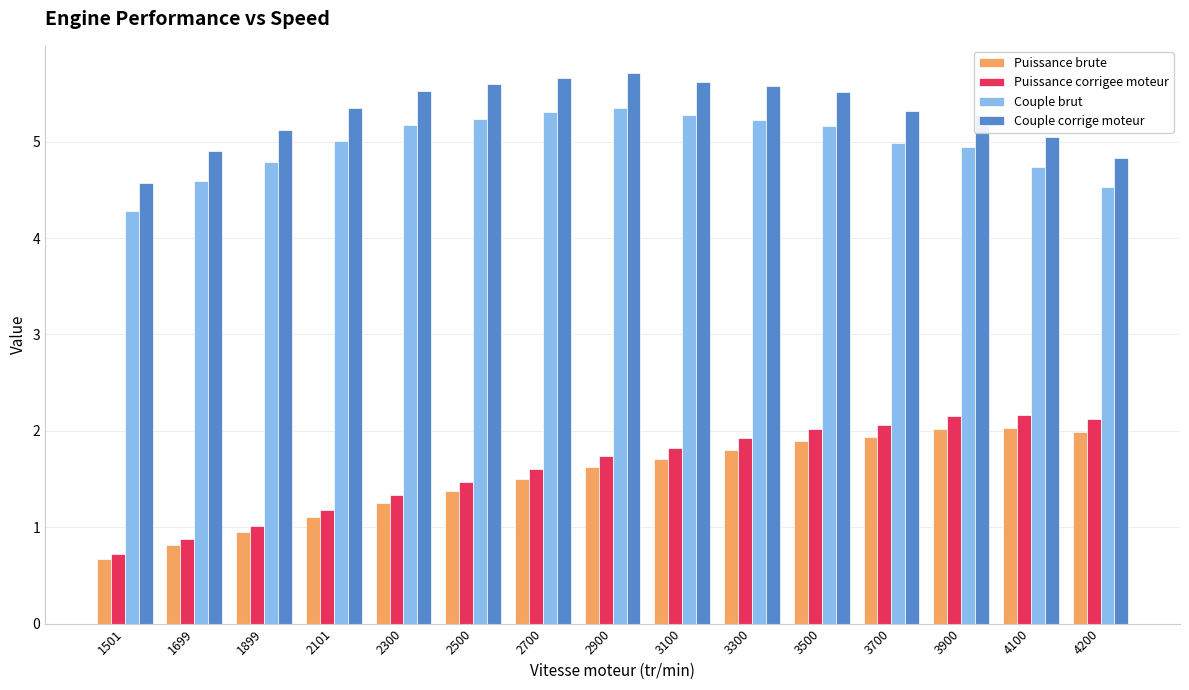

Reading left to right, extract all data points from this chart.

Puissance brute: 0.7	0.8	1.0	1.1	1.2	1.4	1.5	1.6	1.7	1.8	1.9	1.9	2.0	2.0	2.0
Puissance corrigee moteur: 0.7	0.9	1.0	1.2	1.3	1.5	1.6	1.7	1.8	1.9	2.0	2.1	2.2	2.2	2.1
Couple brut: 4.3	4.6	4.8	5.0	5.2	5.2	5.3	5.4	5.3	5.2	5.2	5.0	4.9	4.7	4.5
Couple corrige moteur: 4.6	4.9	5.1	5.4	5.5	5.6	5.7	5.7	5.6	5.6	5.5	5.3	5.3	5.0	4.8